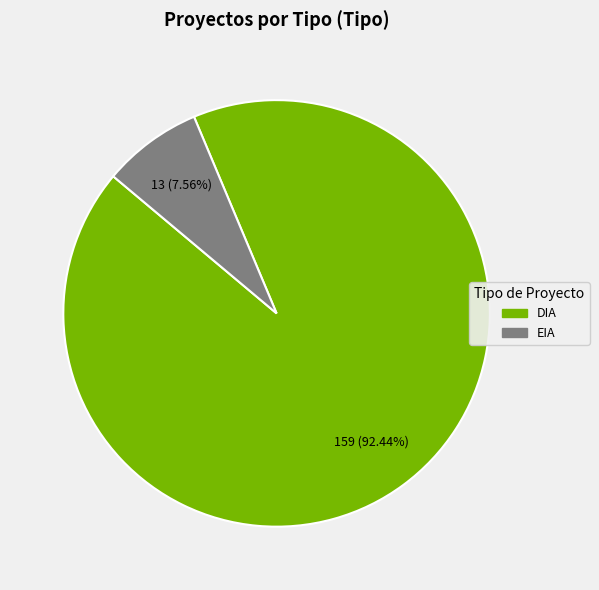

Does DIA represent more than half of the total?

Yes